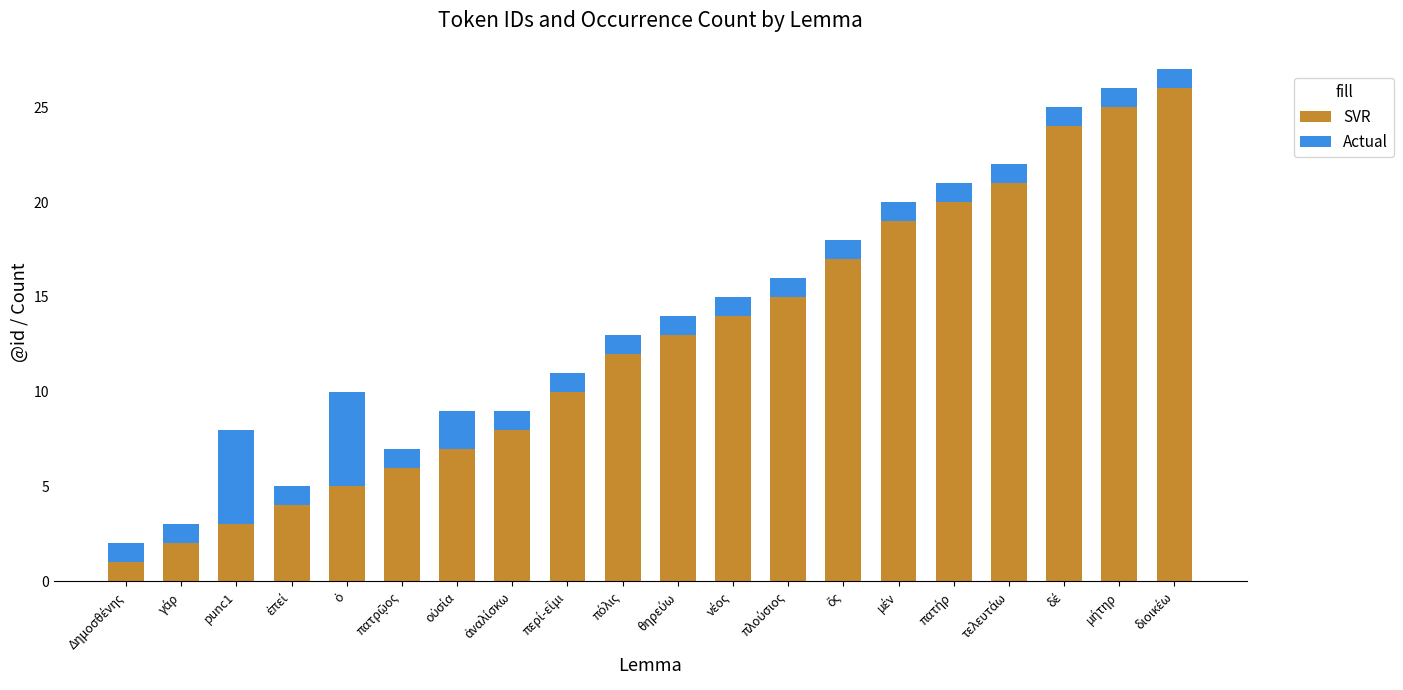

What is the average value of the SVR series?

13